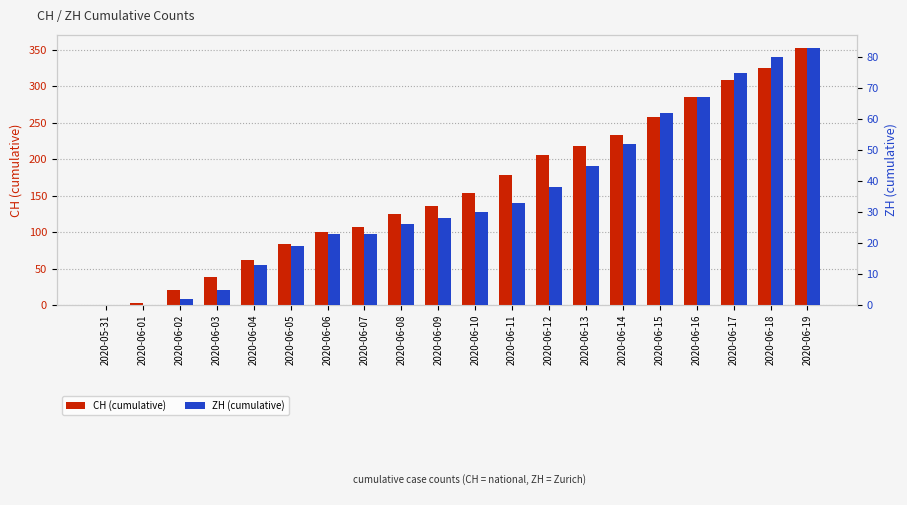

What is the difference between the highest and lowest values at 2020-06-15?

196